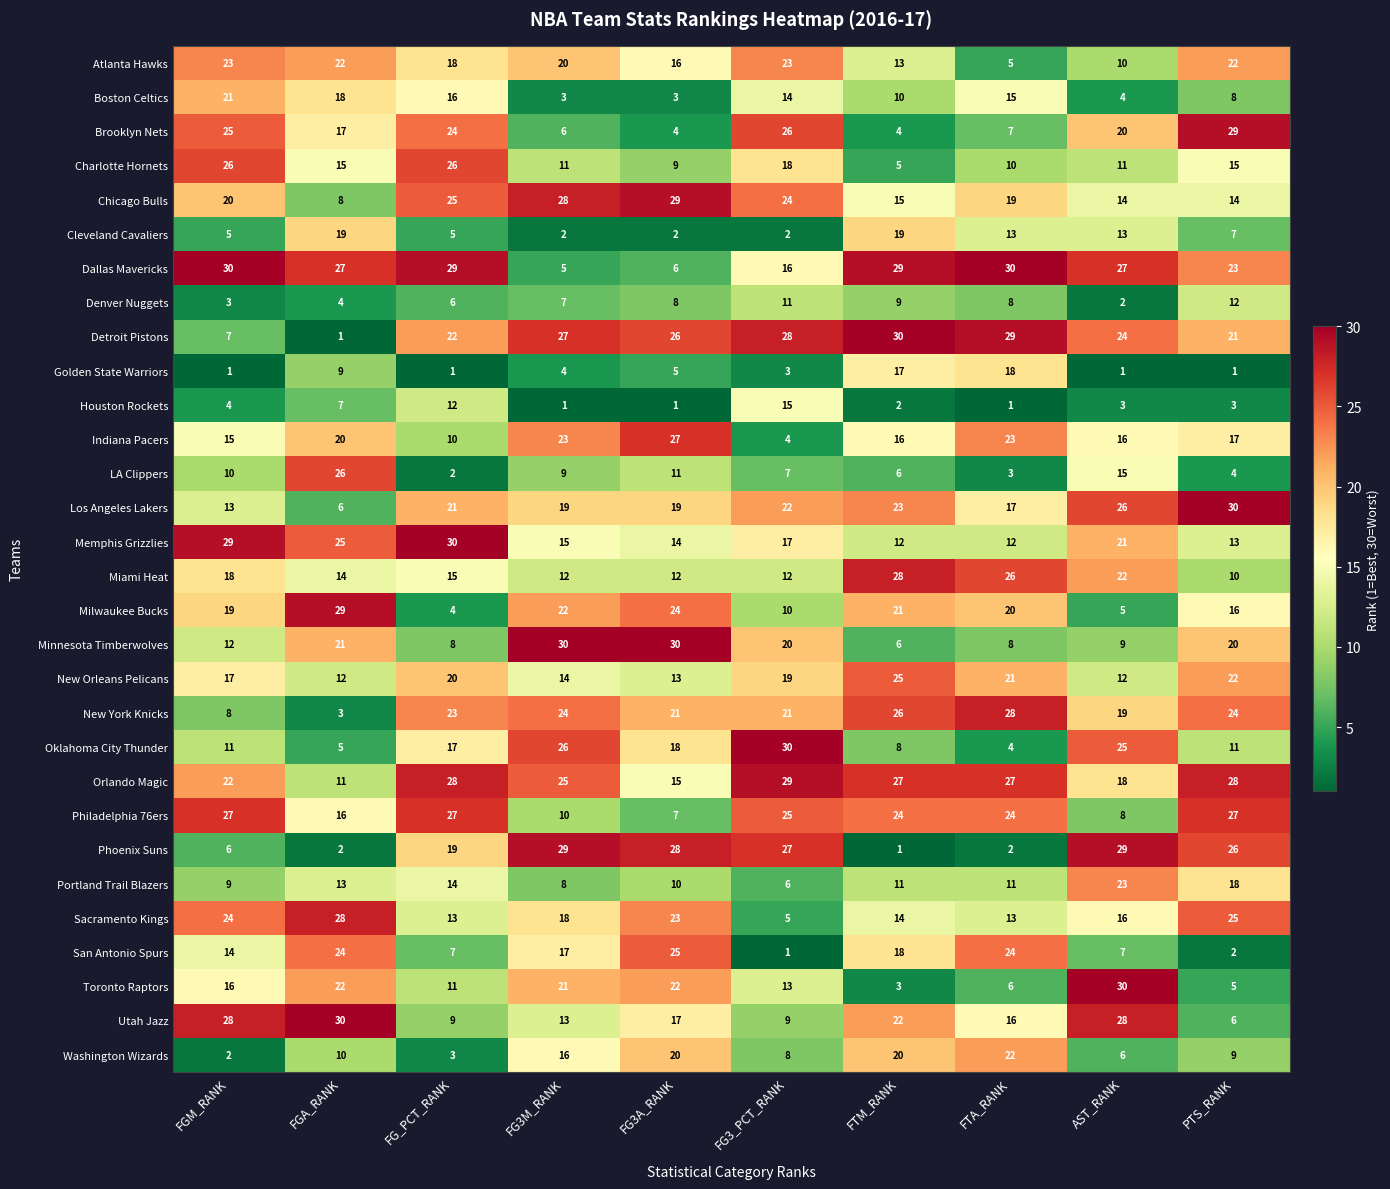

Where does the Philadelphia 76ers series first go above 24?

FGM_RANK